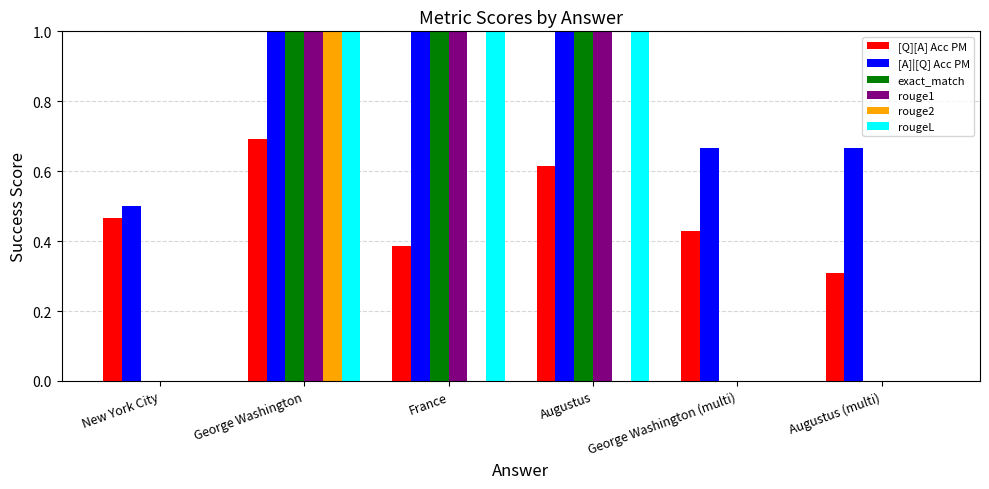

Between George Washington and France, which series saw the biggest shift?

rouge2